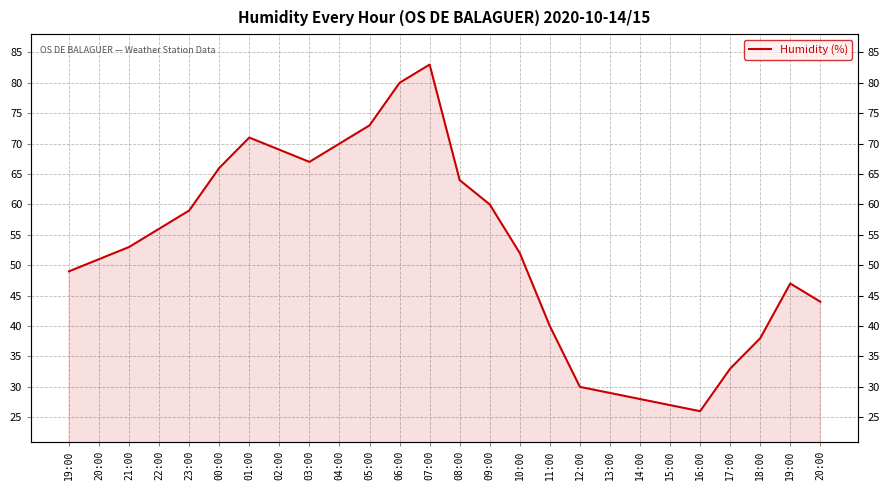

What is the label of the 23rd point from the right?

22:00